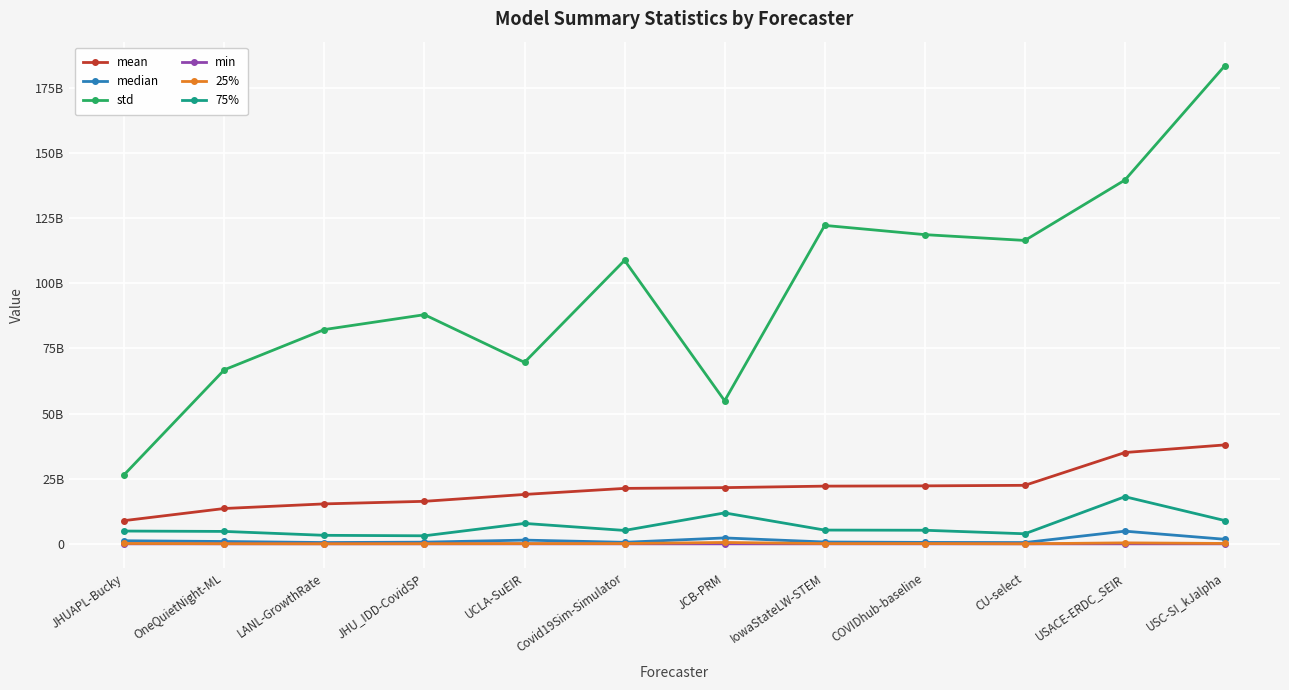

Between IowaStateLW-STEM and JCB-PRM, which is larger?

IowaStateLW-STEM